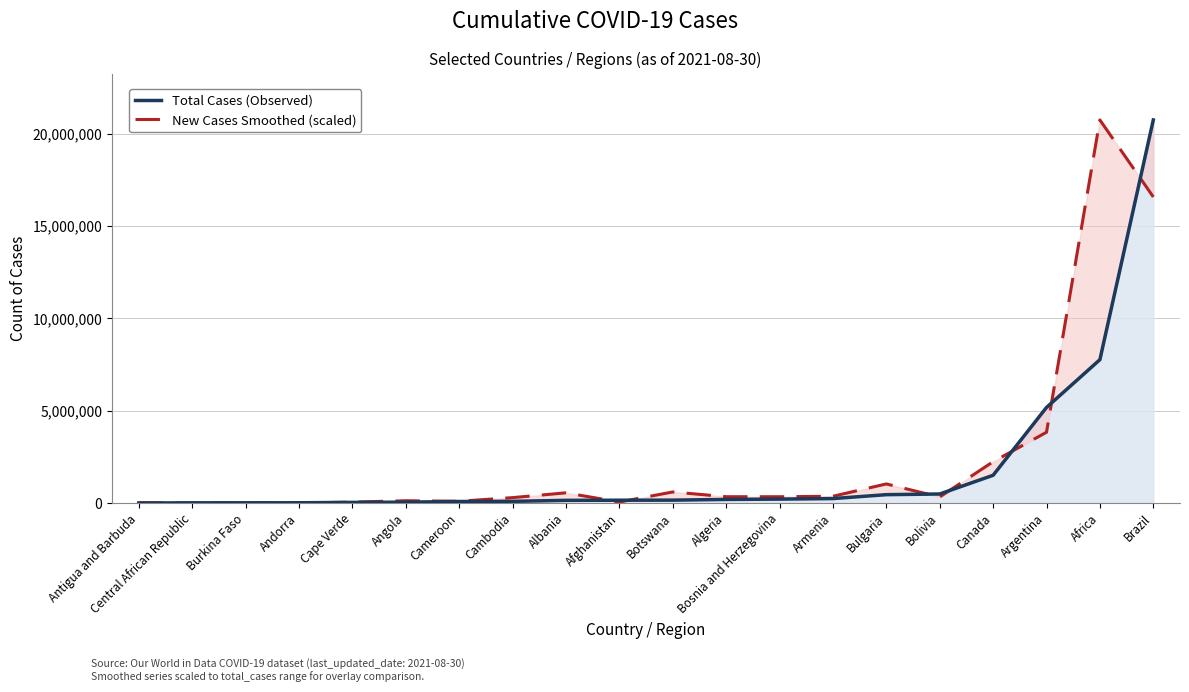

What is the label of the 5th point from the right?

Bolivia